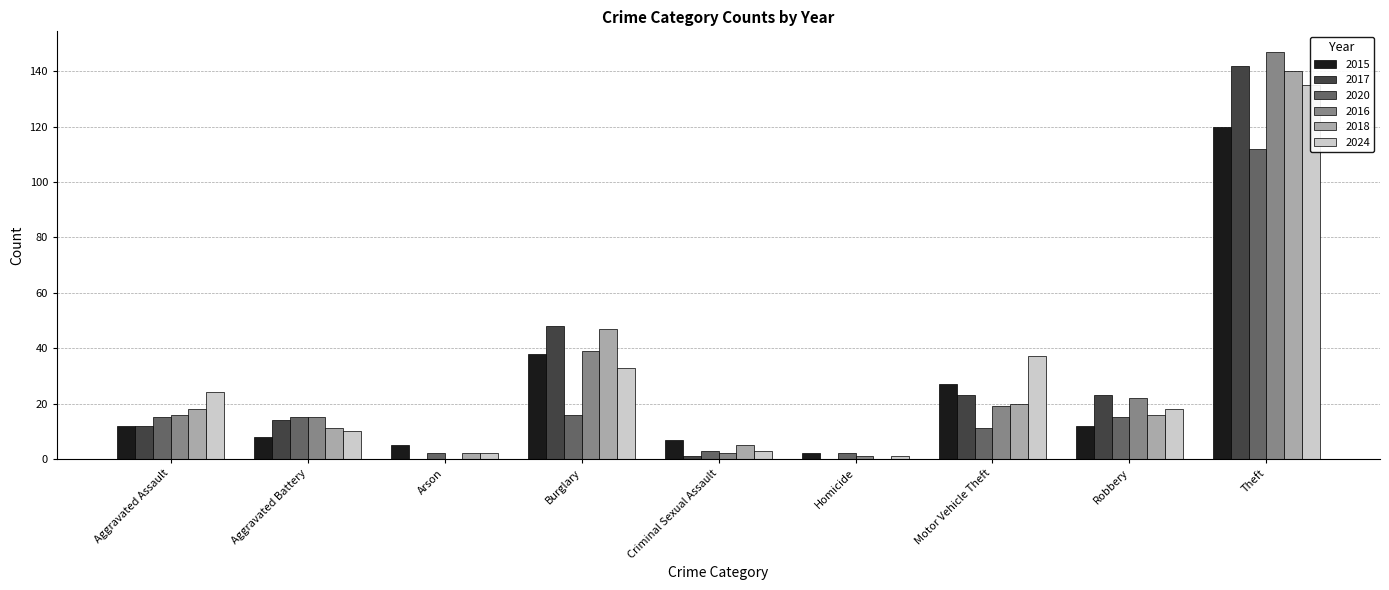

How many positive values does the 2016 series have?

8